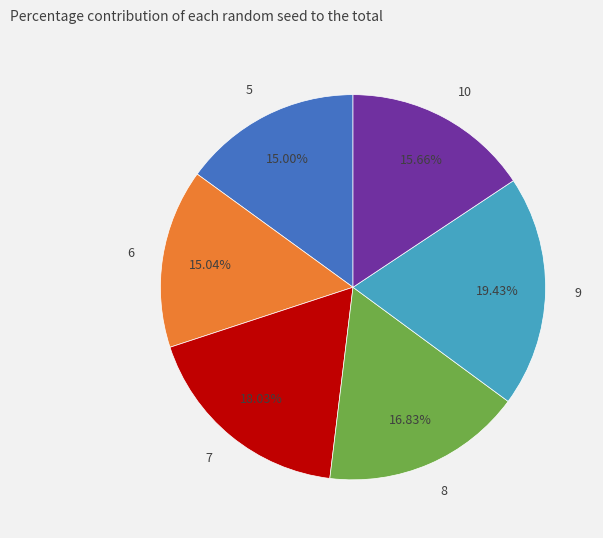

Is the sum of 8 and 6 greater than half?

No